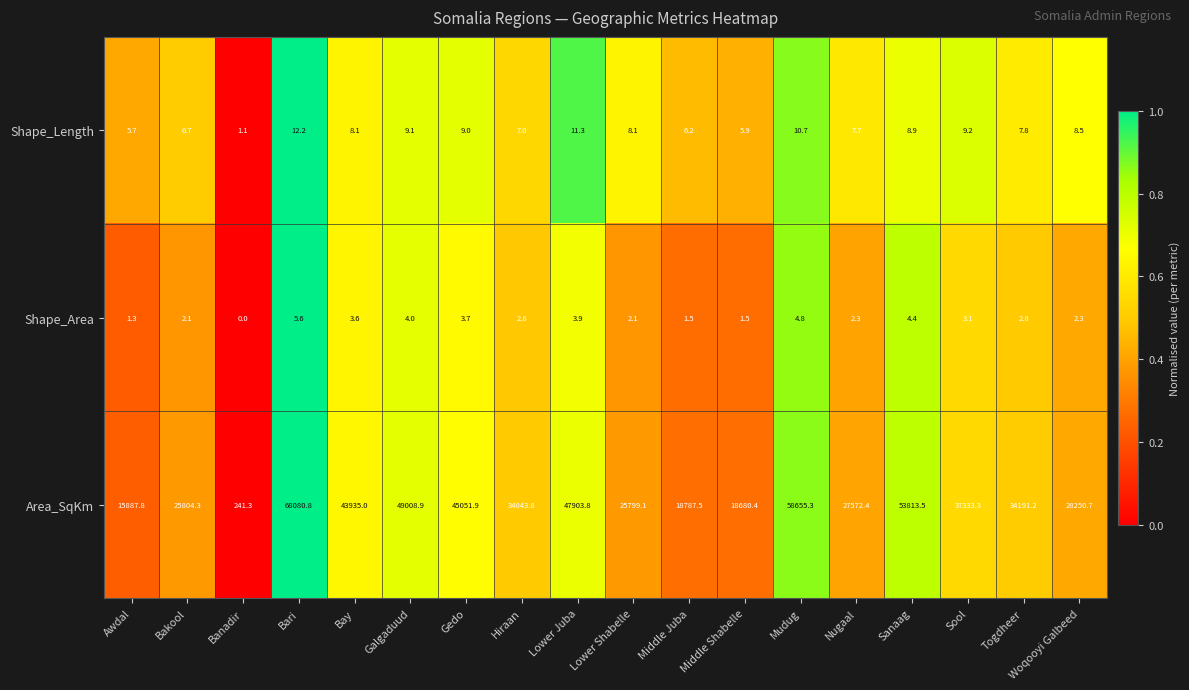

What is the difference between the Area_SqKm values at Sanaag and Nugaal?

26241.1